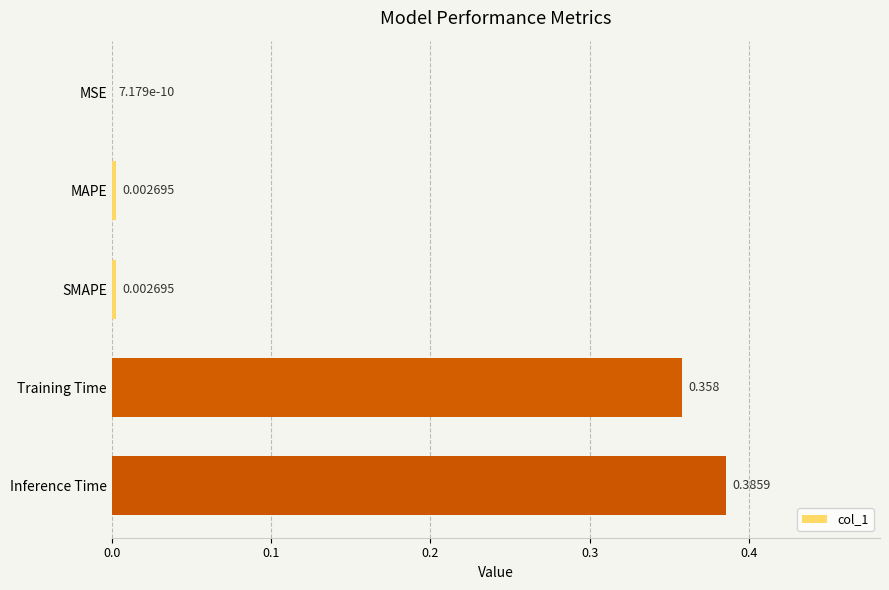

Which has a higher value, SMAPE or Inference Time?

Inference Time